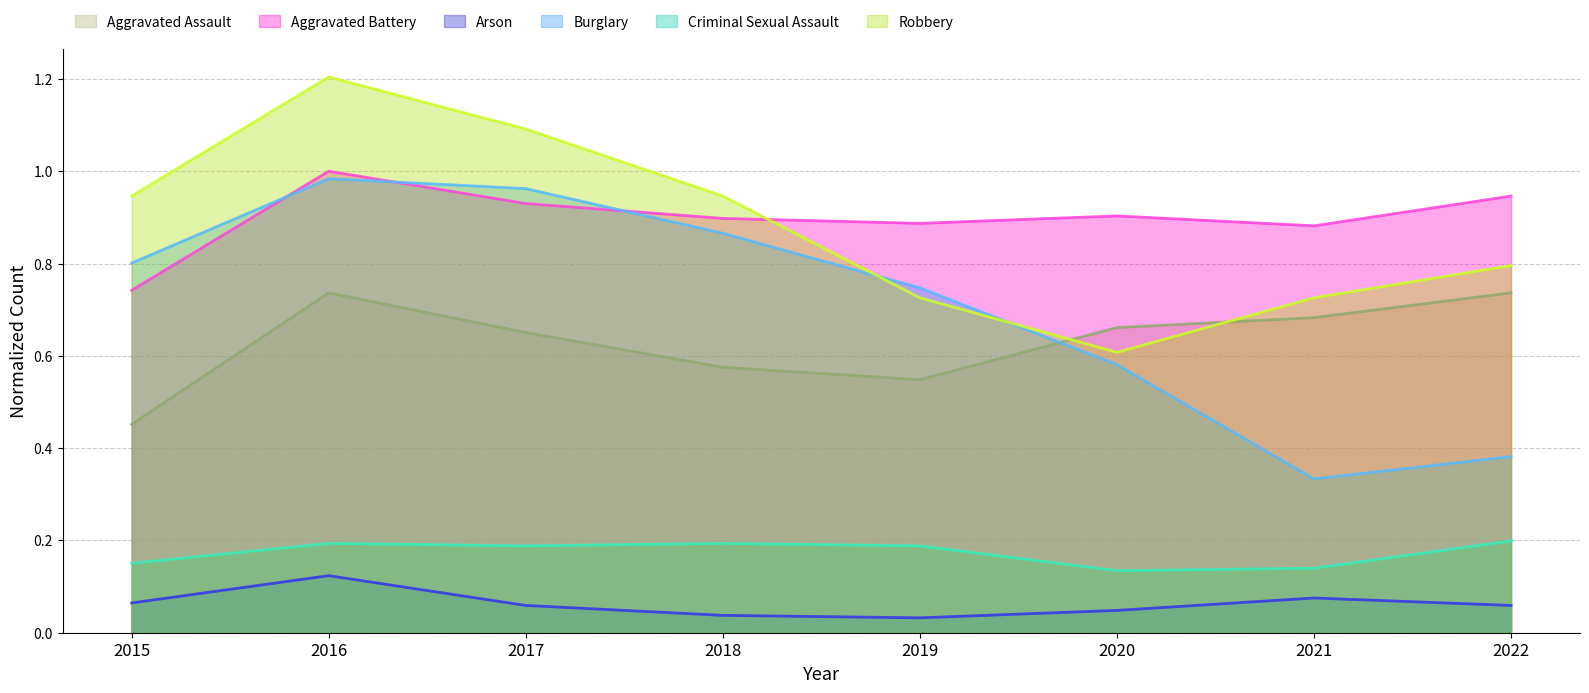

Which has a higher value, 2022 or 2016?

2022